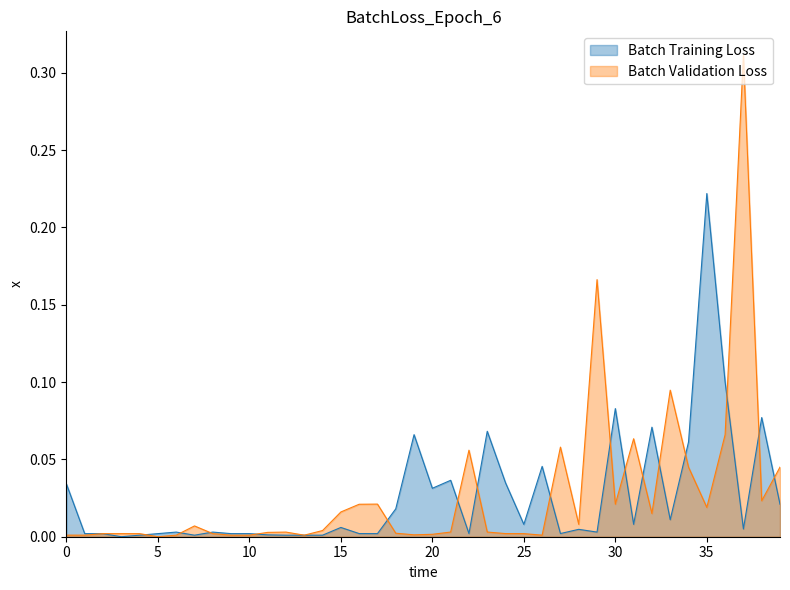

What are all the series names shown in the legend?

Batch Training Loss, Batch Validation Loss